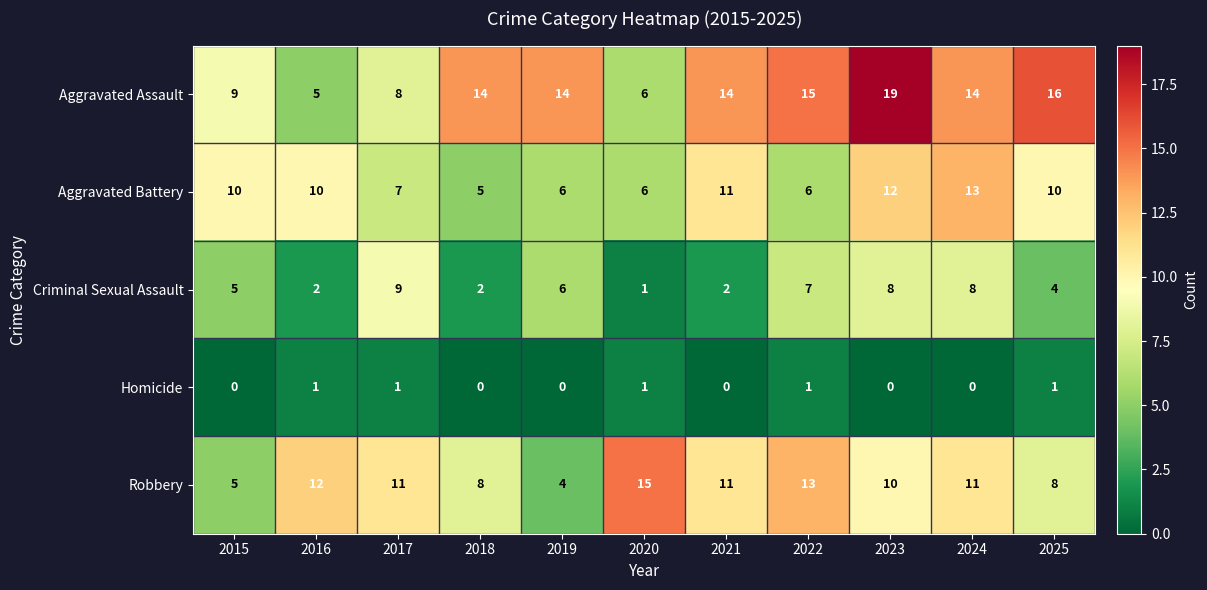

True or false: Homicide has a value of 2 at 2025.

False